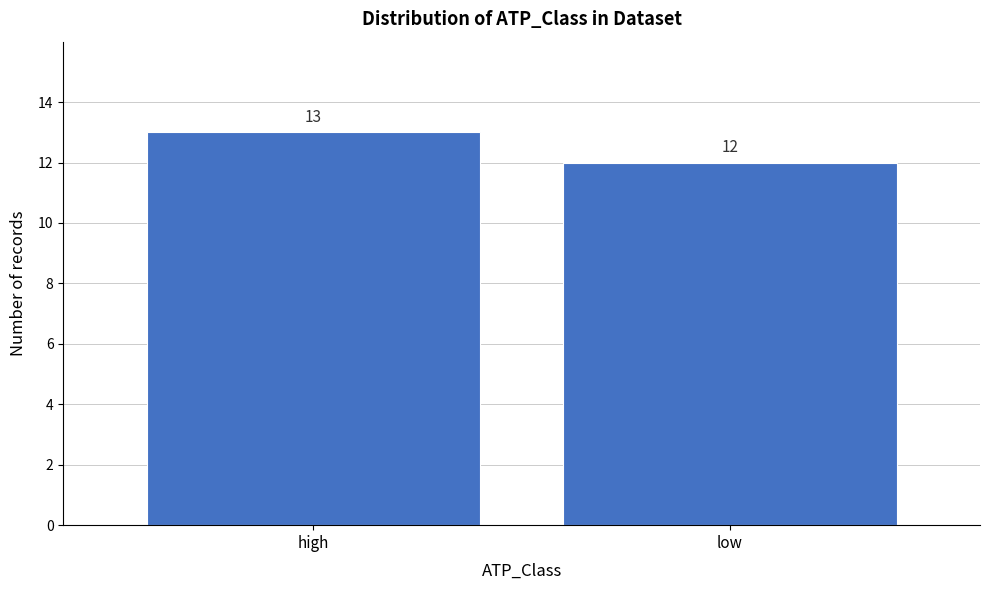

Reading right to left, extract all data points from this chart.

low=12	high=13